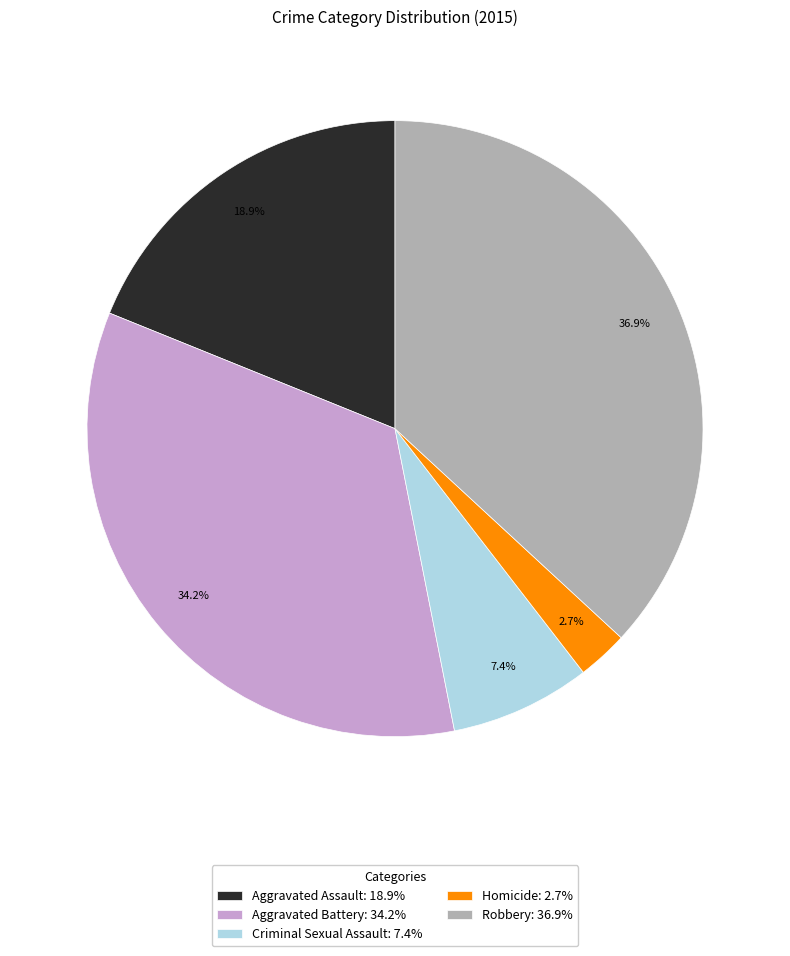

To the nearest percent, what is the average slice percentage?

20%